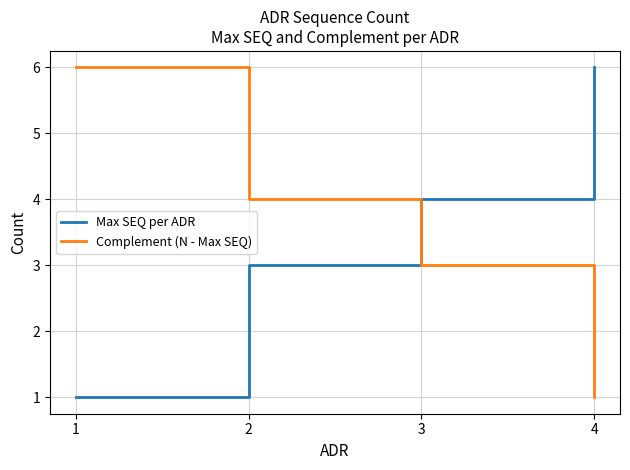

Is it true that Complement (N - Max SEQ) equals 1 at 4?

True